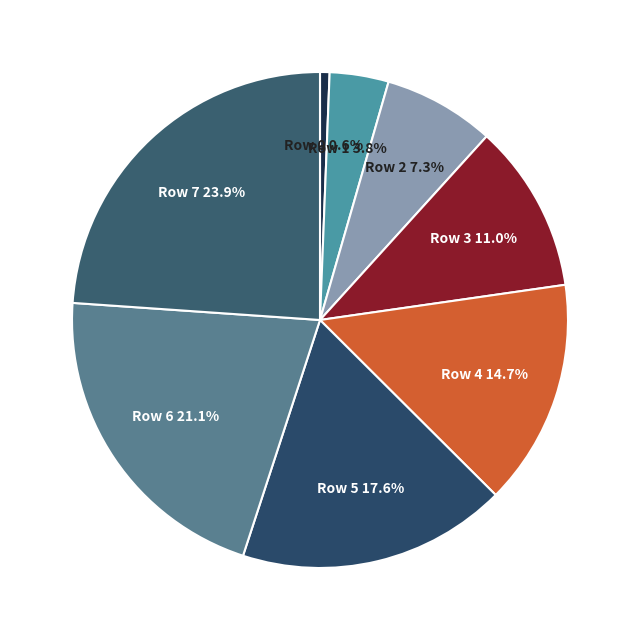

To the nearest percent, what is the difference between the largest and smallest slice percentages?

23%